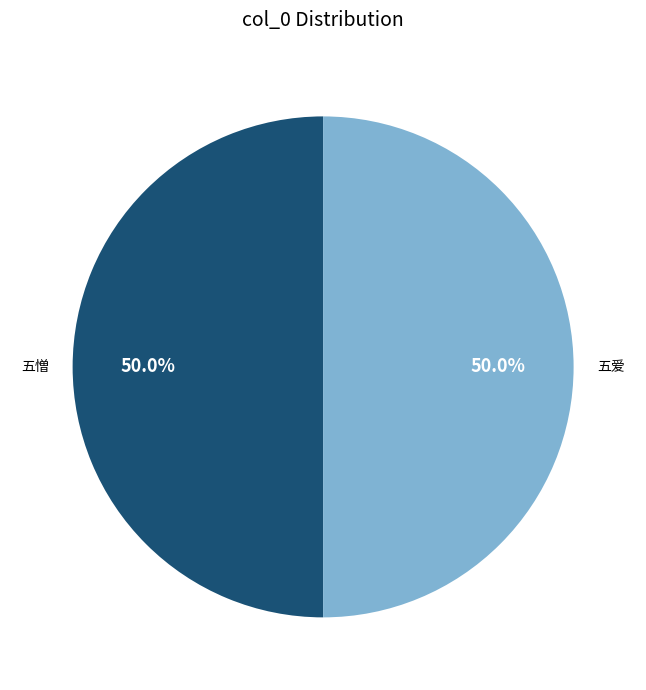

How many segments does this pie chart have?

2